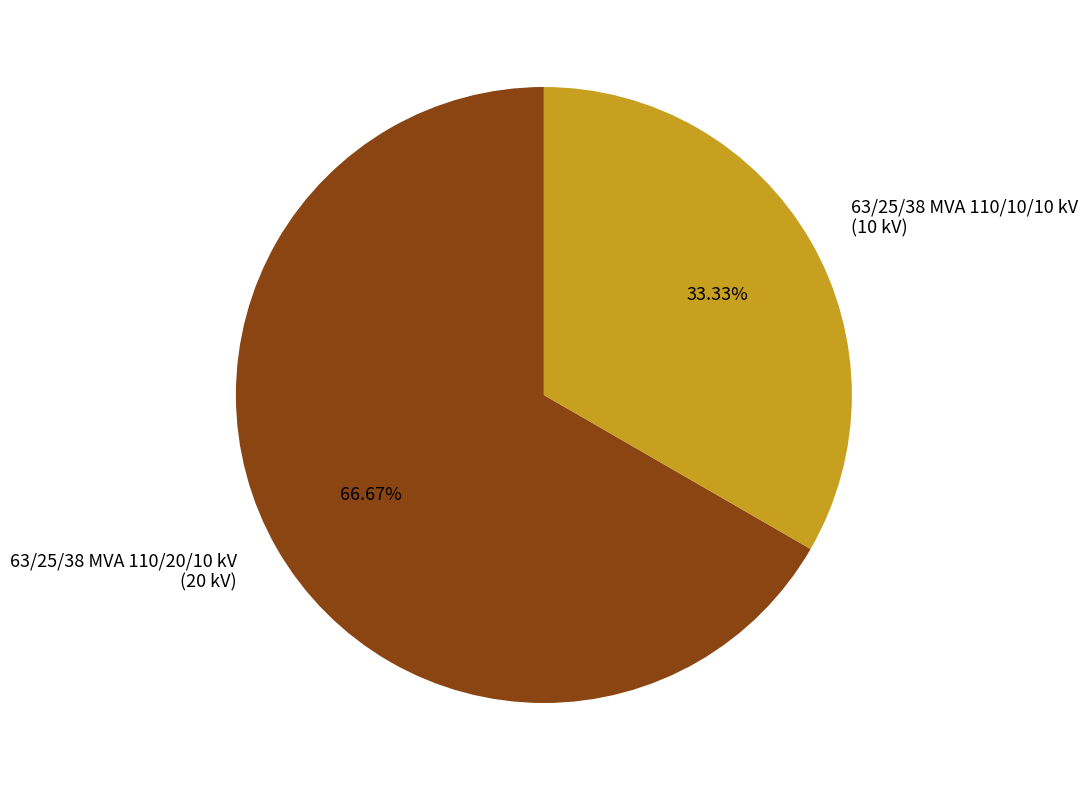

Count the number of slices in the pie.

2